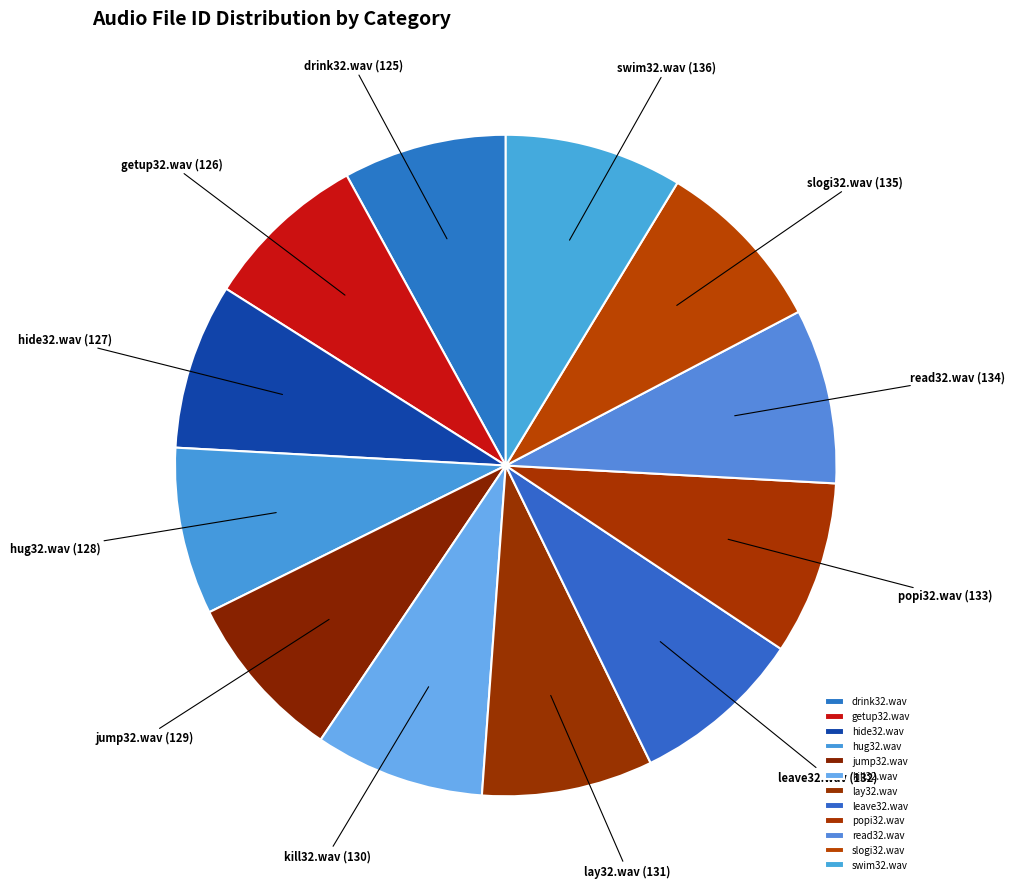

Do lay32.wav and drink32.wav together represent more than half of the pie?

No